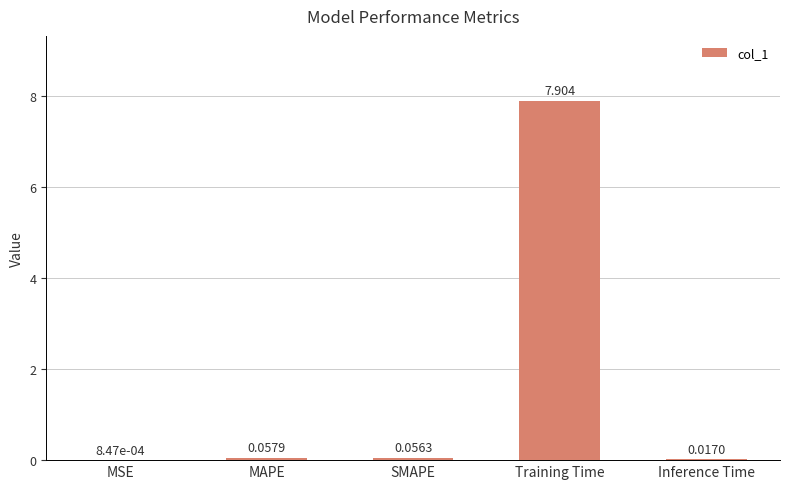

Are the bars horizontal?

No